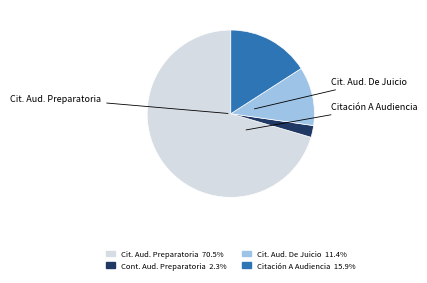

Count the number of slices in the pie.

4